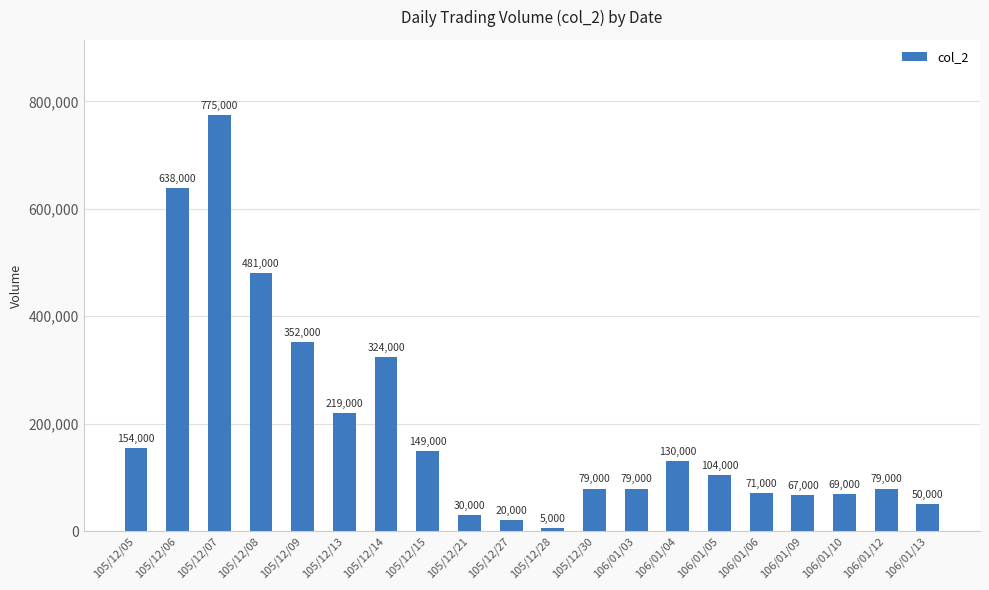

What is the label of the 12th bar from the left?

105/12/30